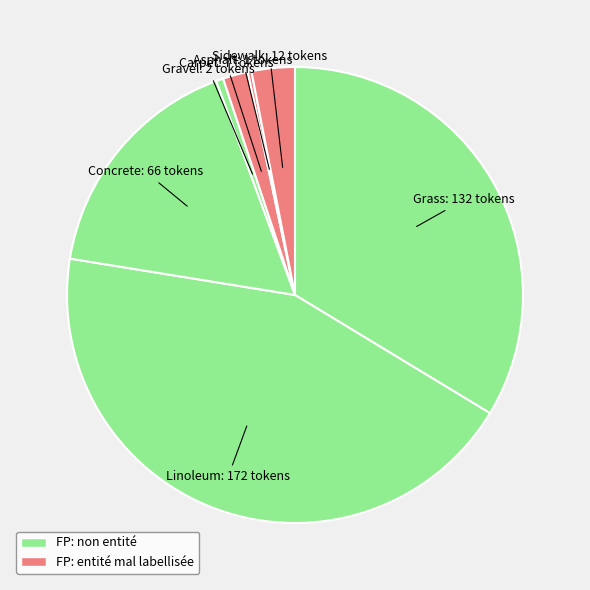

Approximately how many times larger is the value at Sidewalk compared to Gravel?

6.0